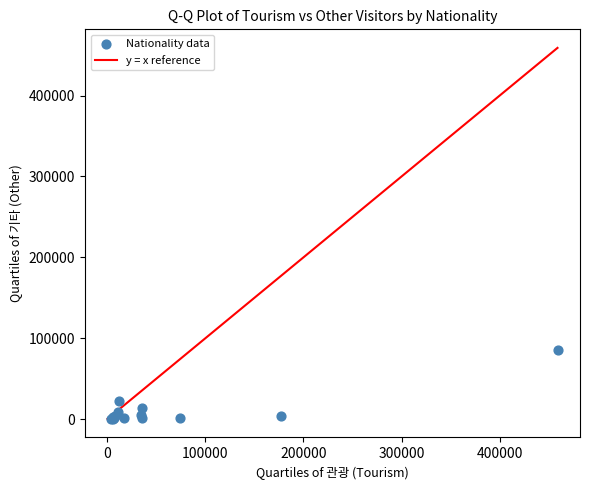

What Y value in the scatter plot is closest to 42875?

23139